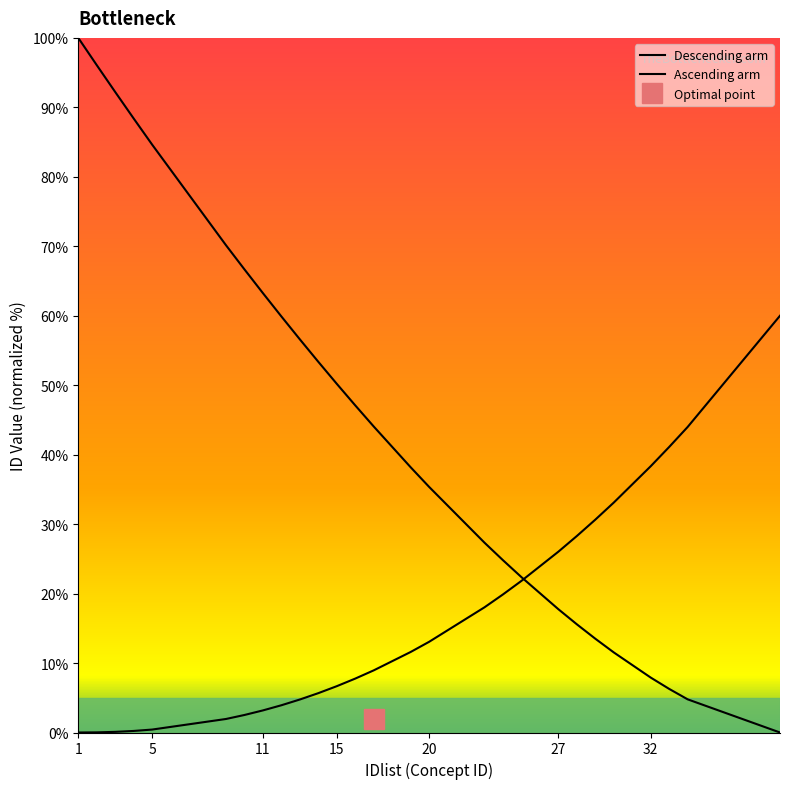

What is the maximum value shown in the chart?

100.0